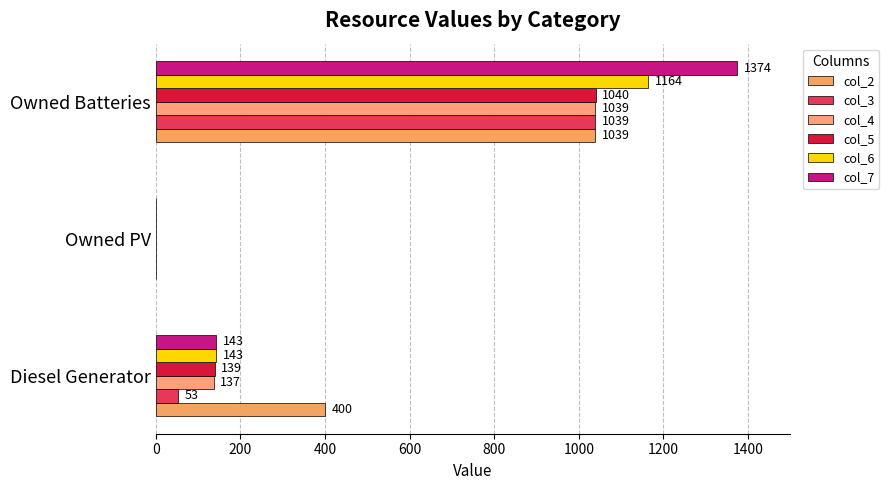

What is the difference between the maximum and minimum values in the col_5 series?

1040